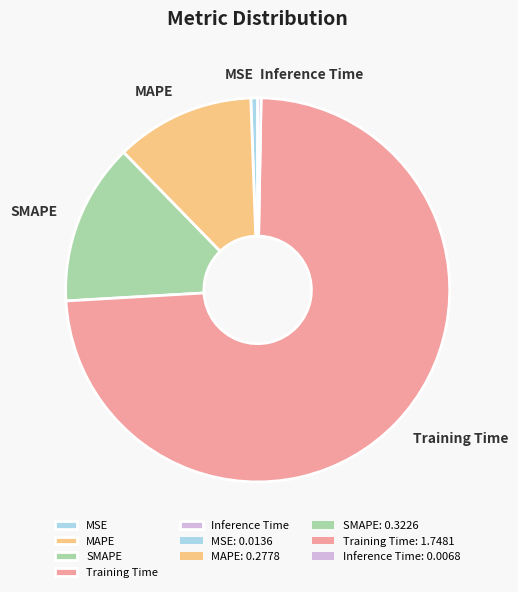

What is the largest slice in the pie chart?

Training Time